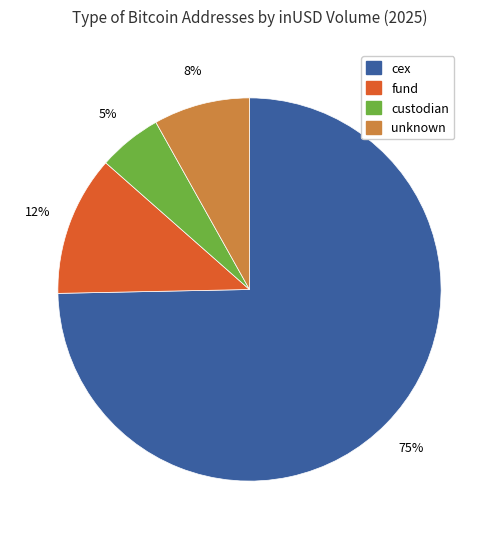

Does unknown account for over 50% of the chart?

No